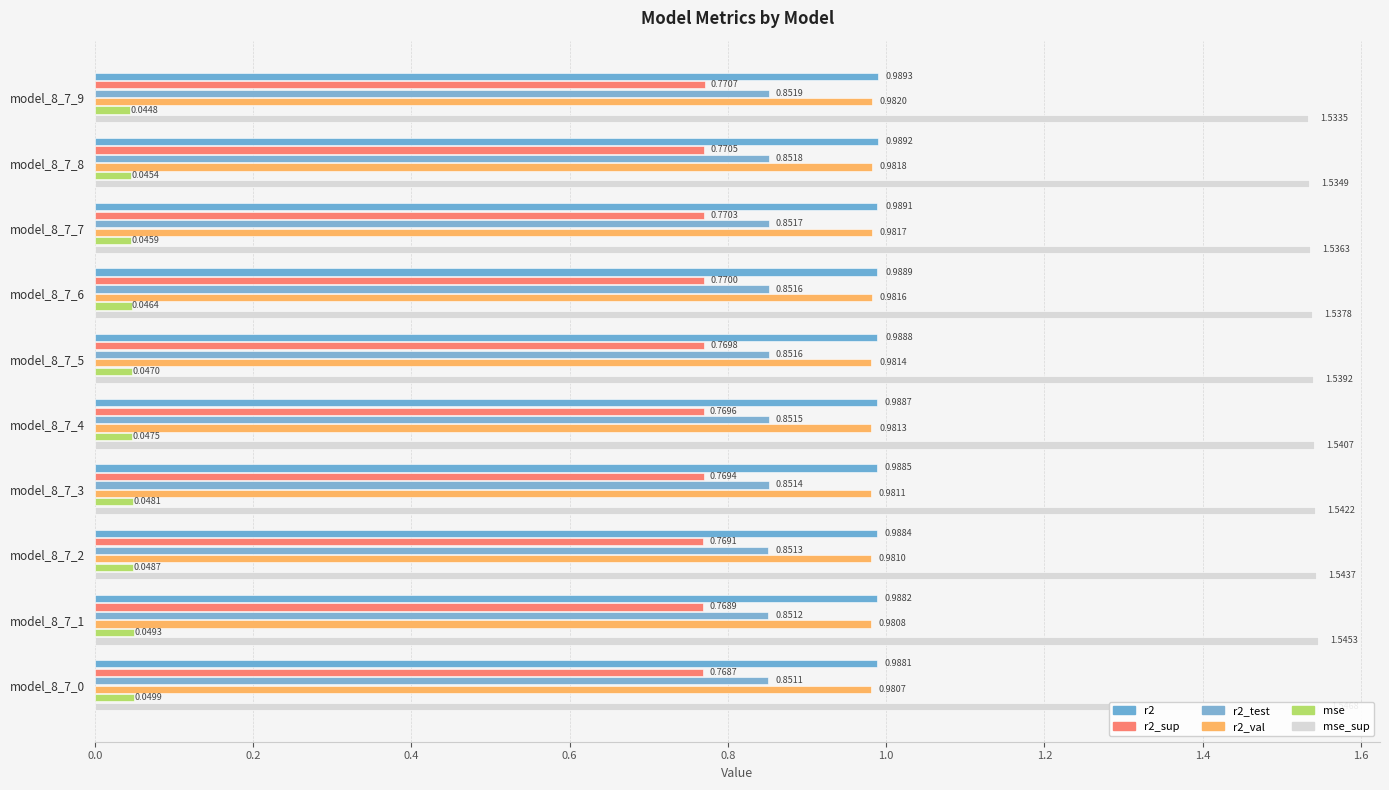

What is the average value of the r2 series?

1.0